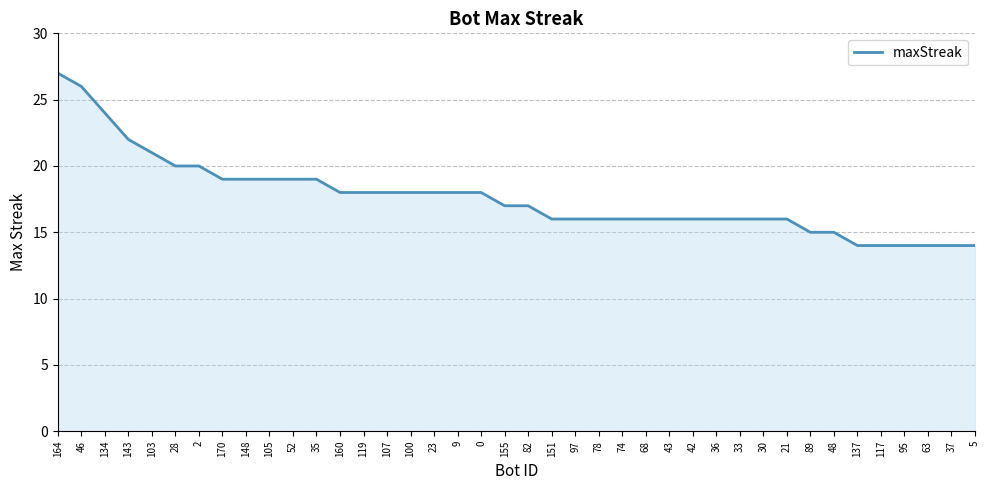

What is the sum of all values?

705